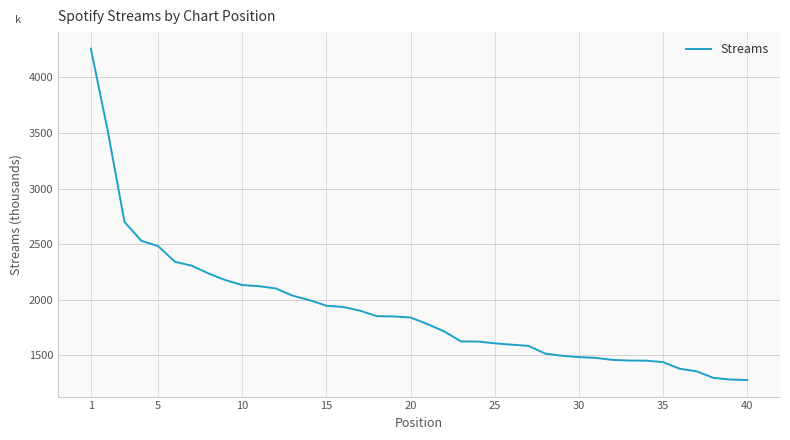

What is the difference between the maximum and minimum values?

2980